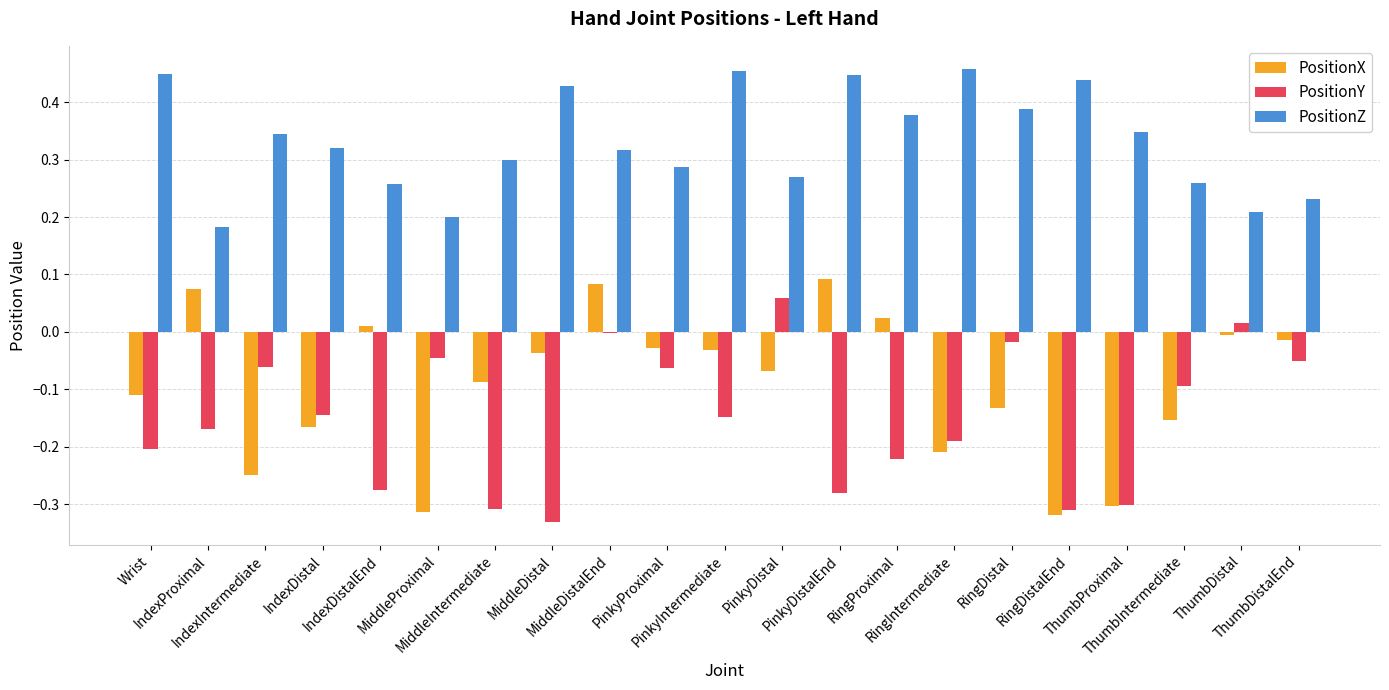

What is the sum of all PositionX values?

-1.9